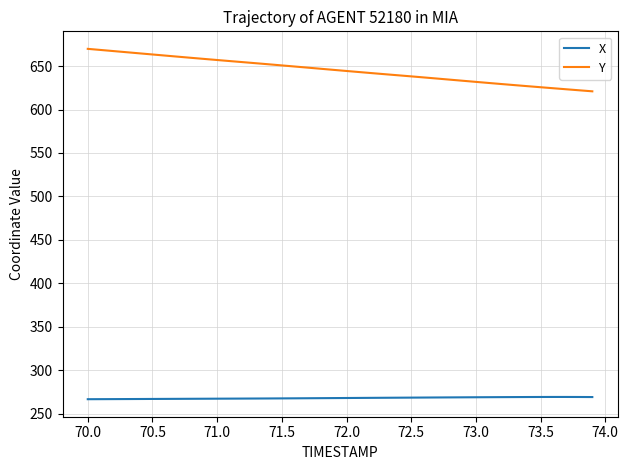

True or false: X and Y intersect in this chart.

False